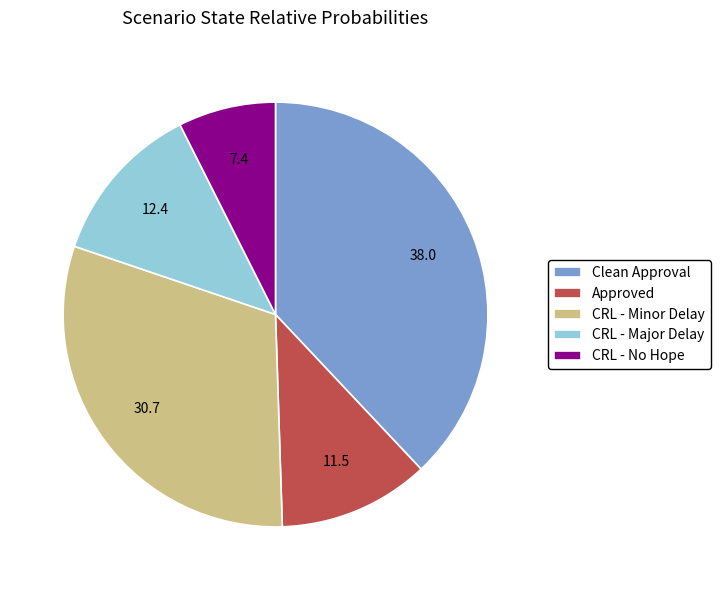

Count the number of slices in the pie.

5